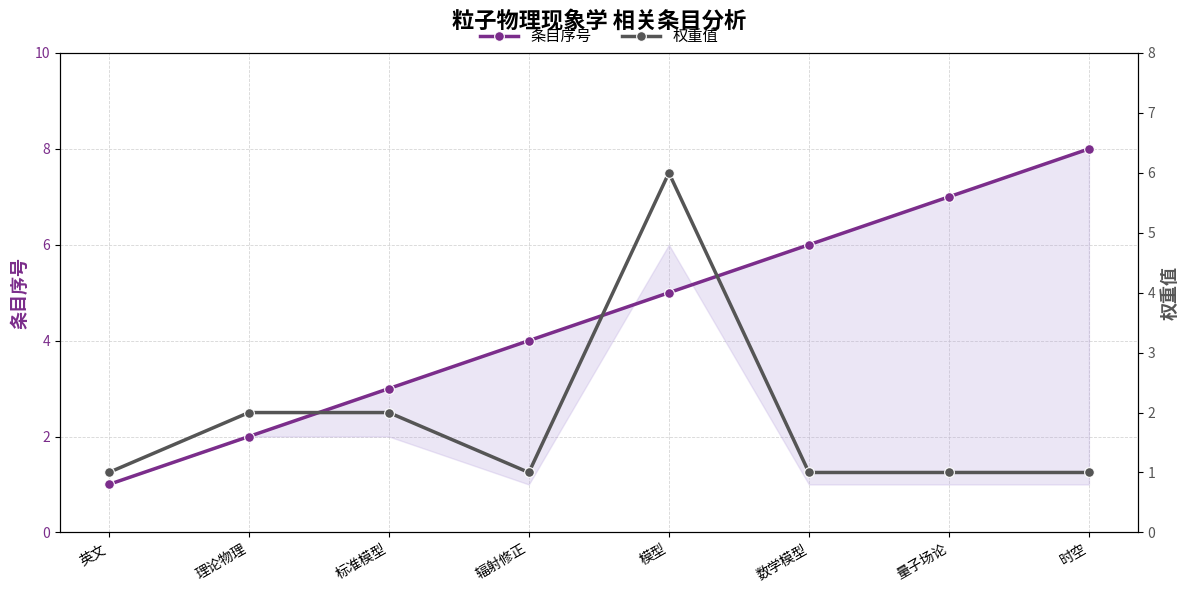

Is the value of 权重值 at 理论物理 greater than the value of 条目序号 at 标准模型?

No